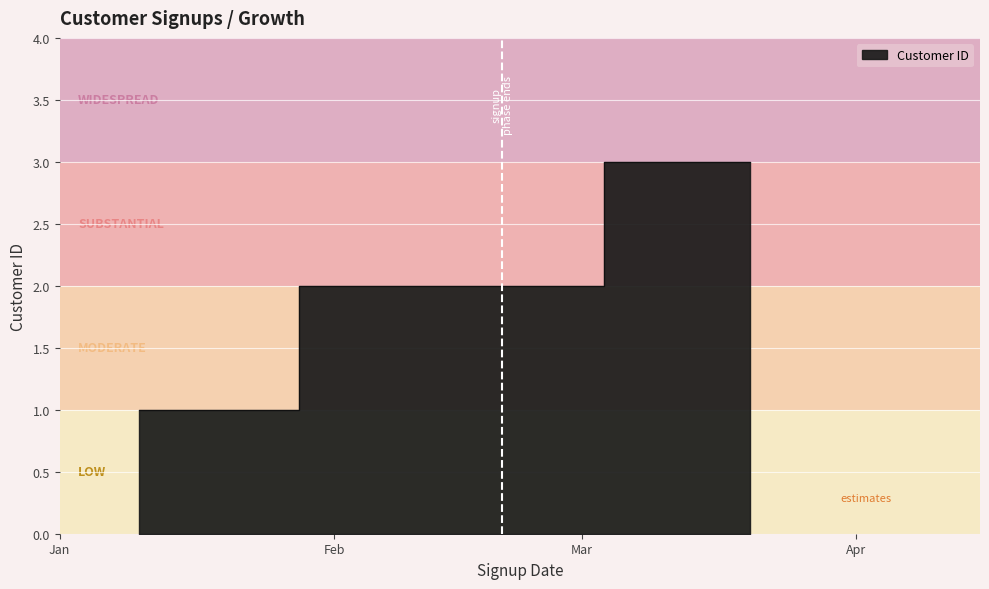

Reading right to left, list all the values displayed in this chart.

2023-03-20=3	2023-02-15=2	2023-01-10=1